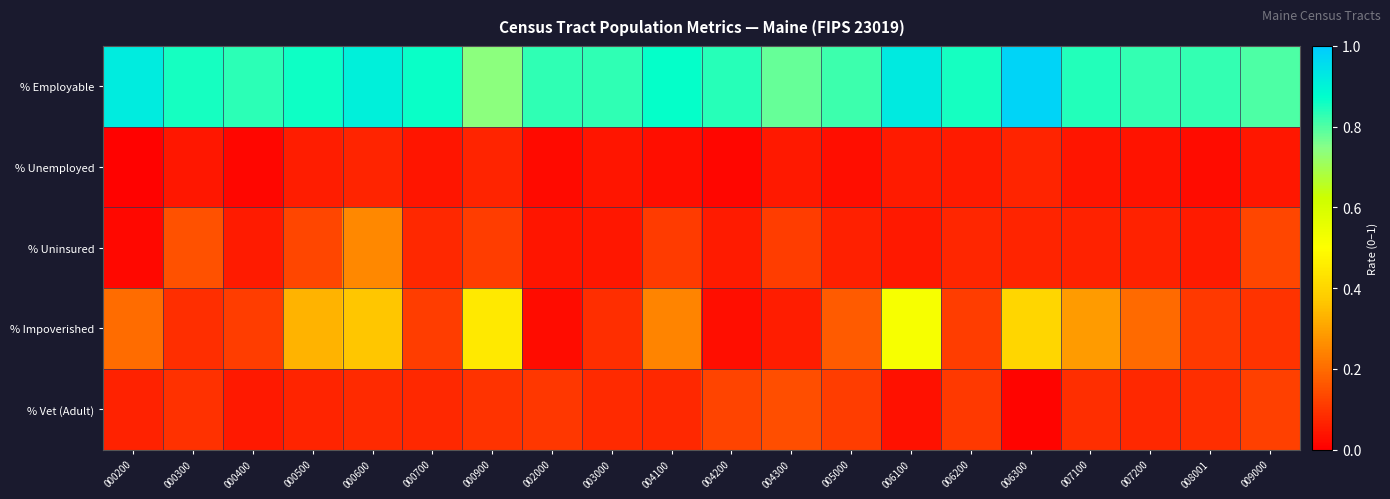

What is the spread (max minus min) of values at 000500?

0.8